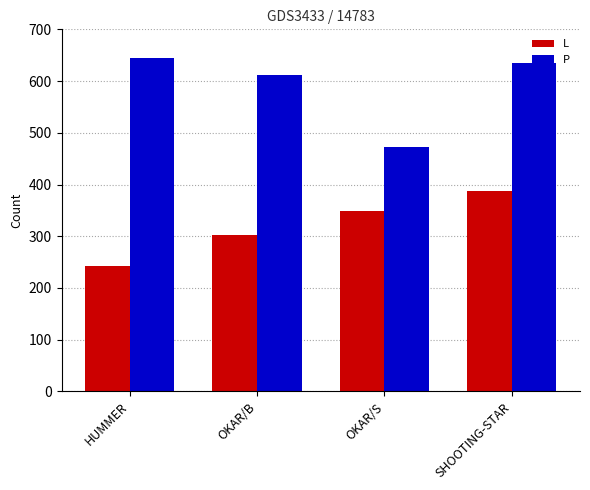

Which series changed the most between HUMMER and SHOOTING-STAR?

L